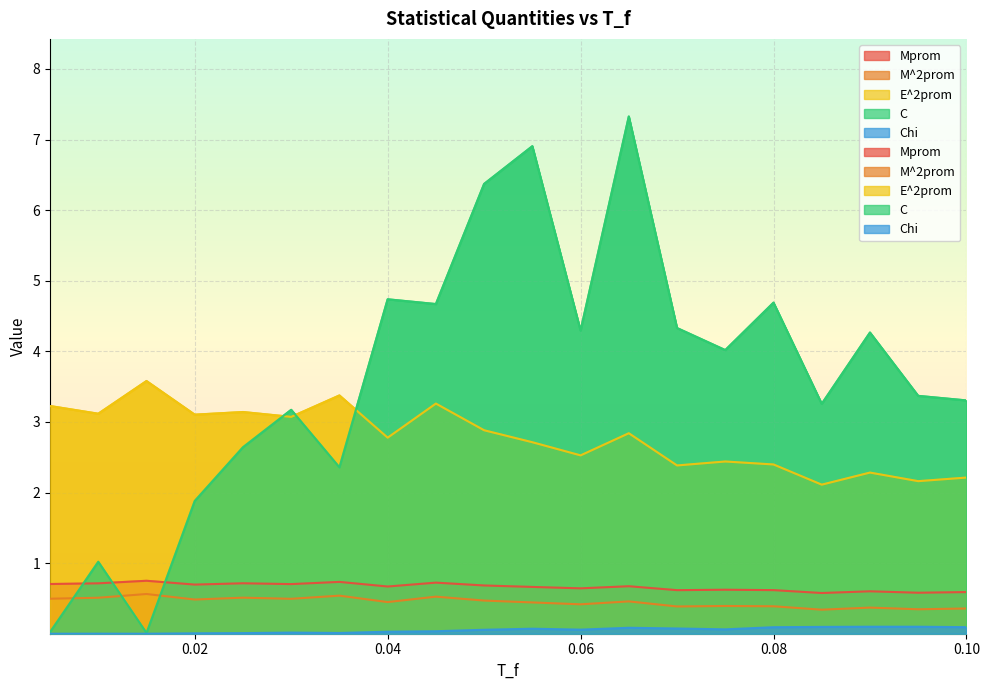

What is the average value of the E^2prom series?

2.8